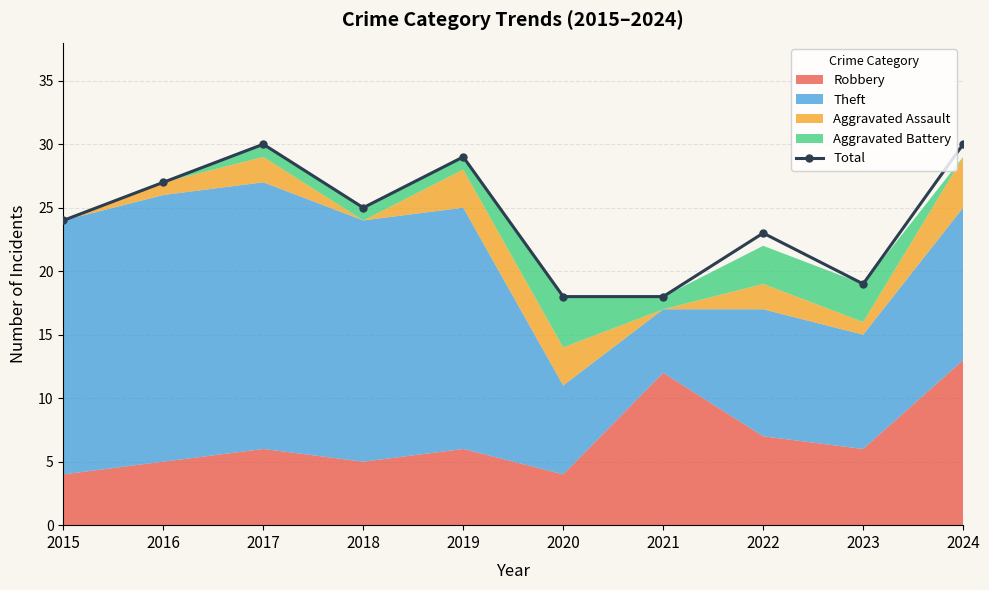

Which category has the highest value across all series?

2017